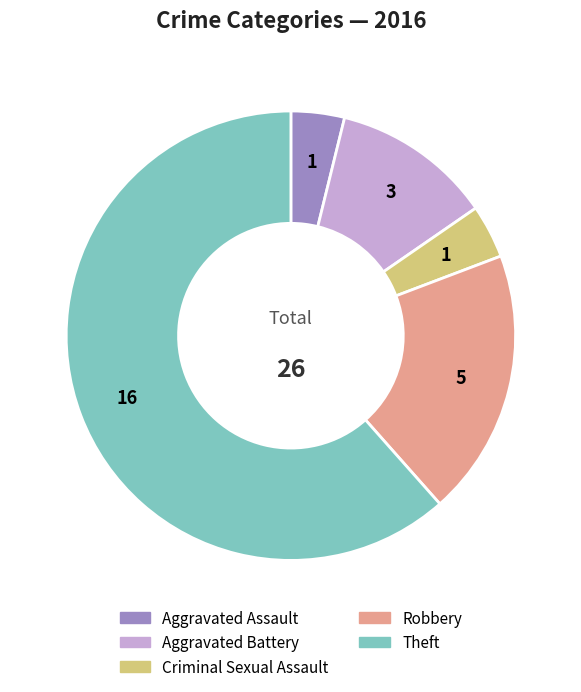

Combined, do Aggravated Battery and Criminal Sexual Assault account for over 50%?

No